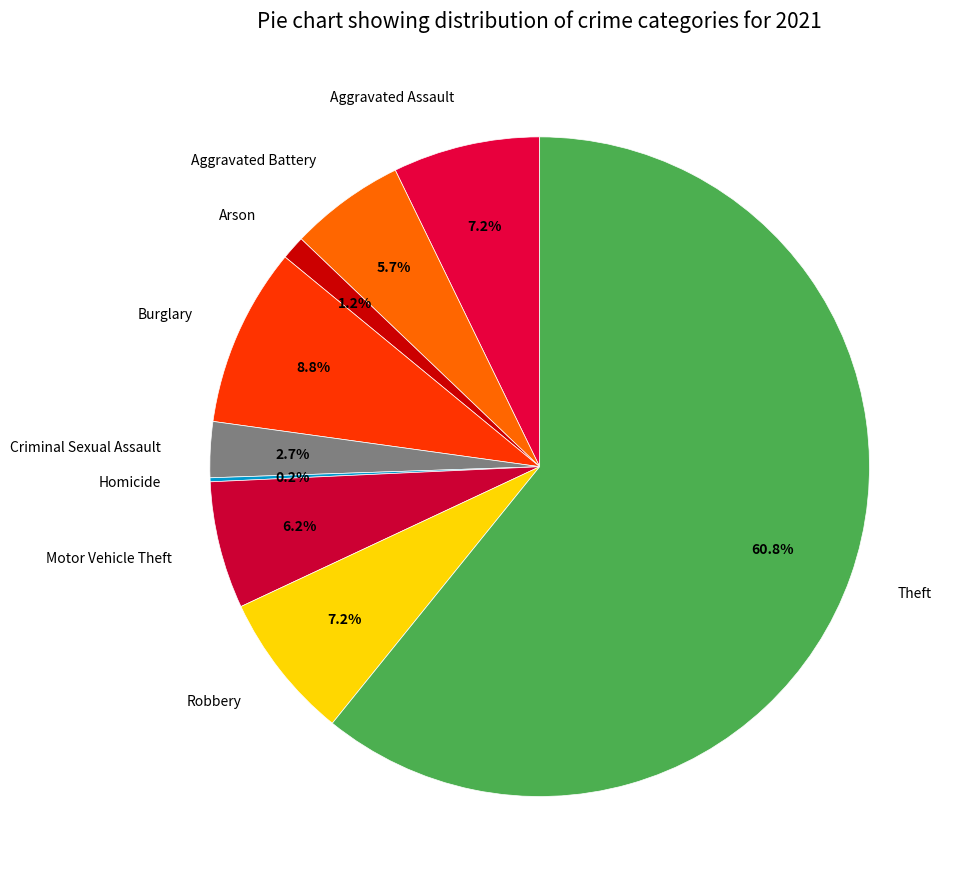

Does Aggravated Battery represent more than half of the total?

No